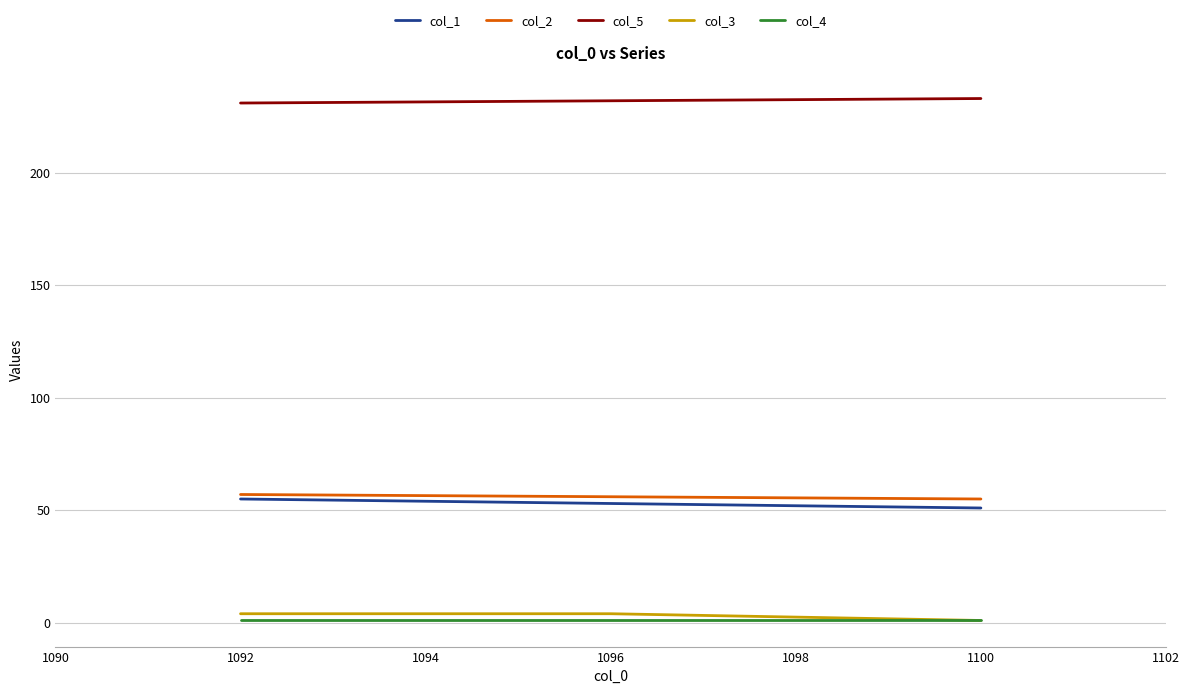

Is it true that col_1 equals 29 at 1100?

False